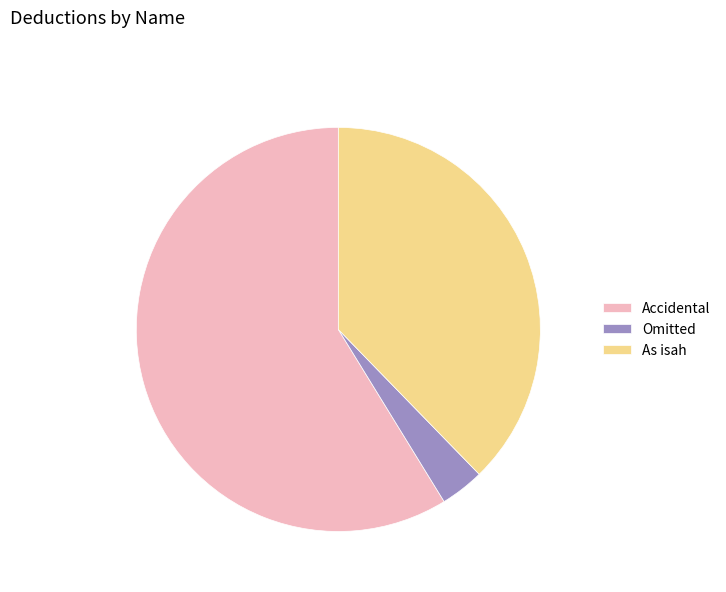

Count the number of slices in the pie.

3